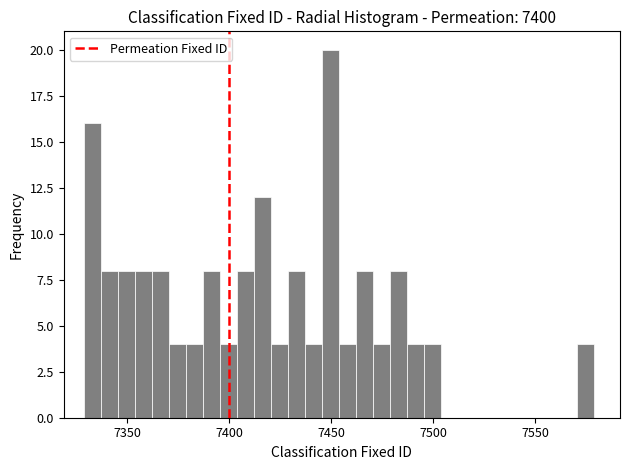

Around what value on the x-axis is the tallest bar? Give the approximate position of its centre, as read against the axis.

7450